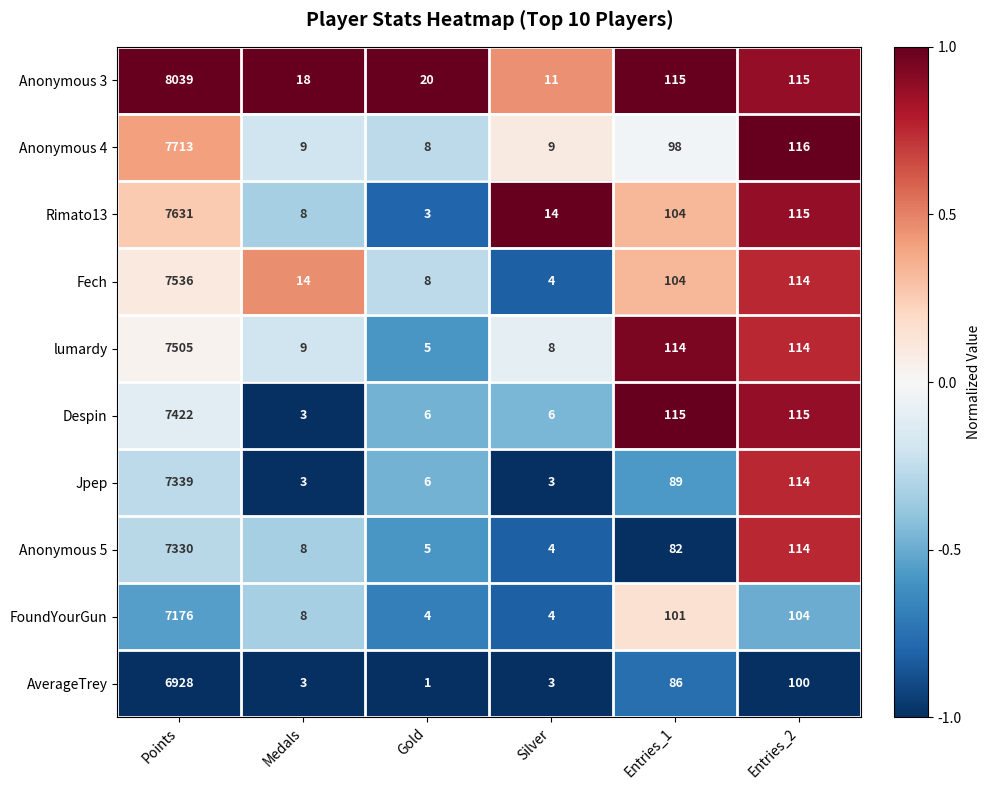

Between Medals and Entries_1, which series saw the biggest shift?

Despin